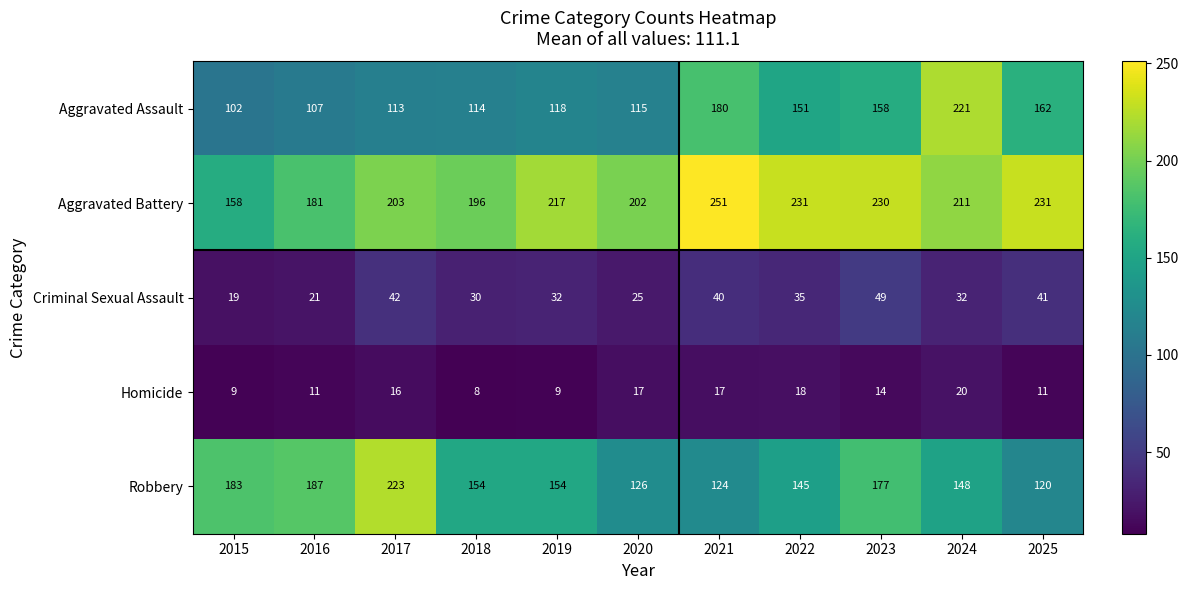

Which series has the widest spread of values?

Aggravated Assault